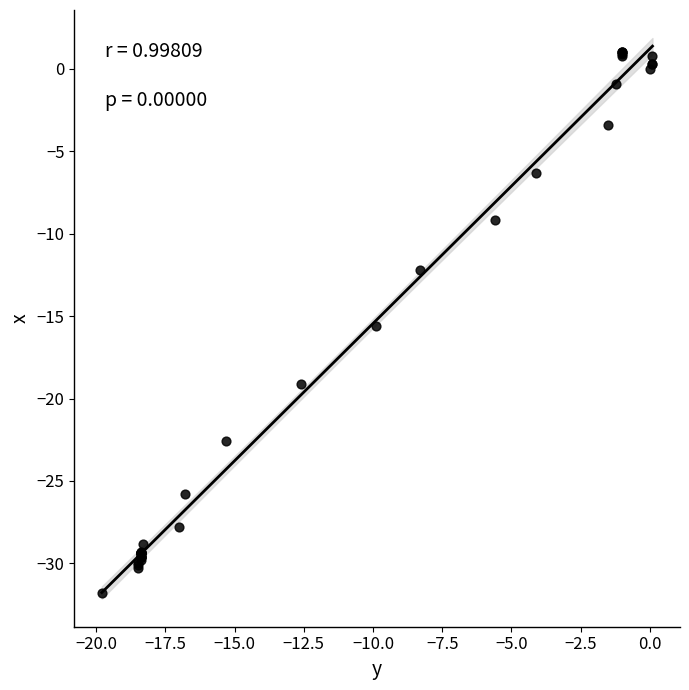

What Y value in the scatter plot is closest to -15?

-15.6